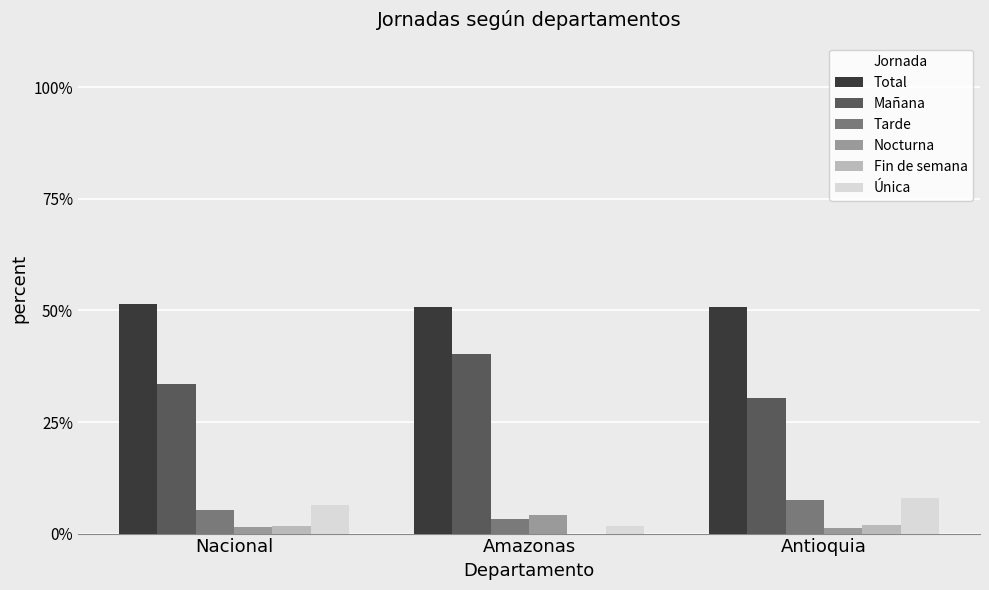

At which label does Mañana first exceed 33?

Nacional